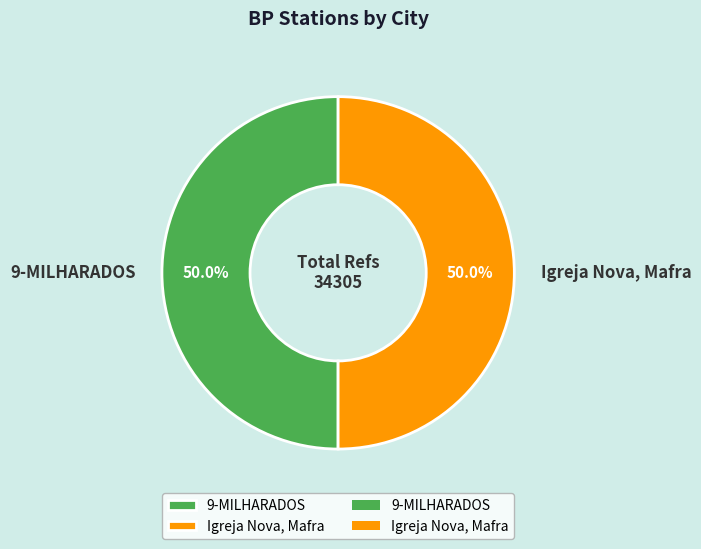

To the nearest percent, what percentage of the pie is 9-MILHARADOS?

50%